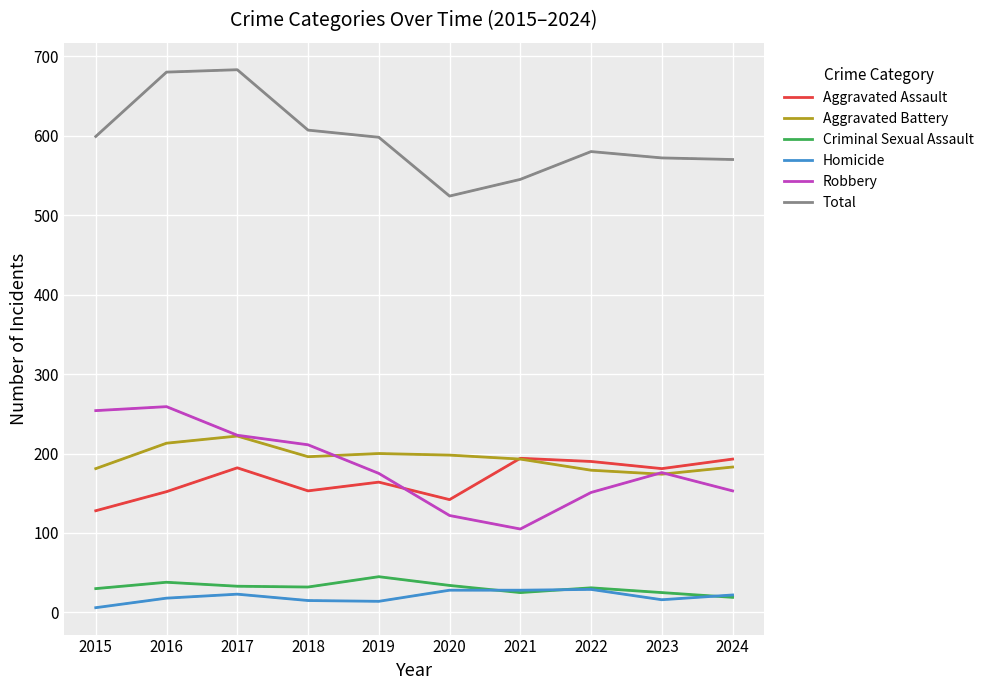

What is the sum of the Aggravated Battery values at 2024 and 2023?

357